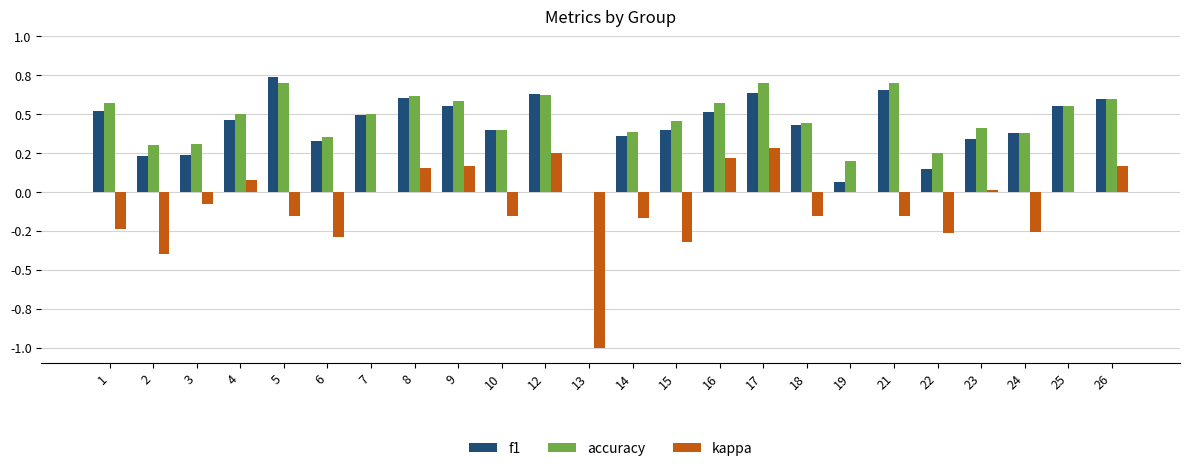

What are all the series names shown in the legend?

f1, accuracy, kappa